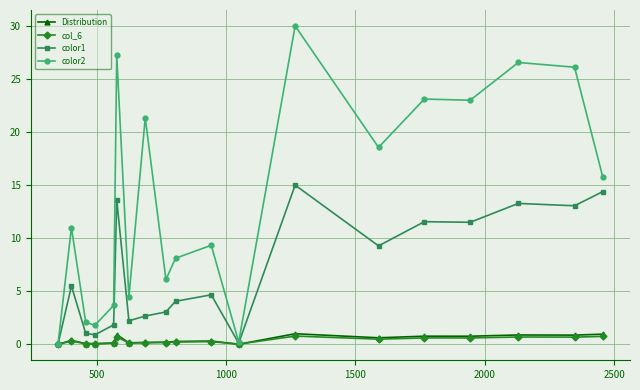

What is the maximum value shown in the chart?

30.0